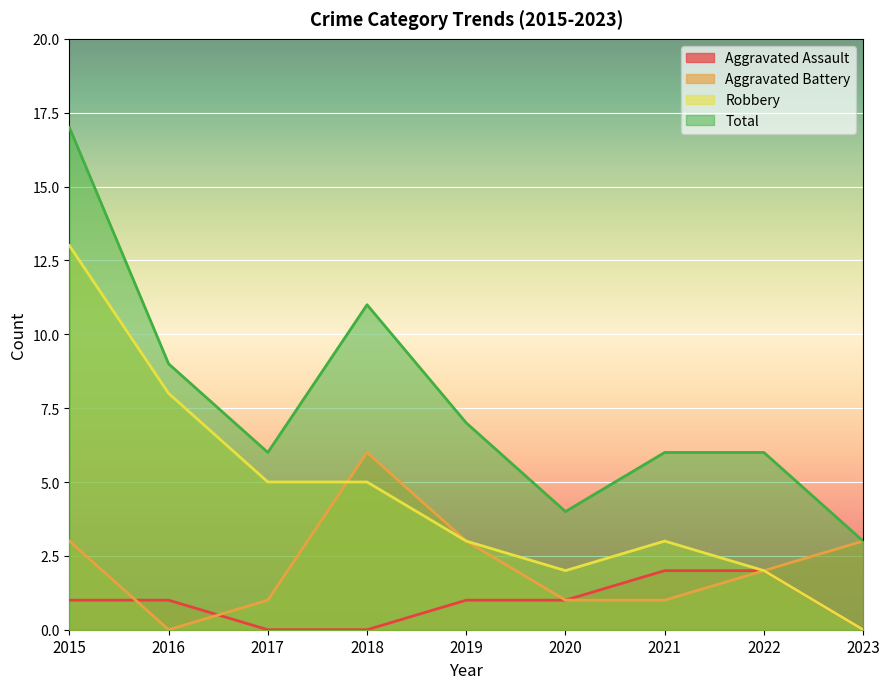

Which series changed the most between 2016 and 2022?

Robbery